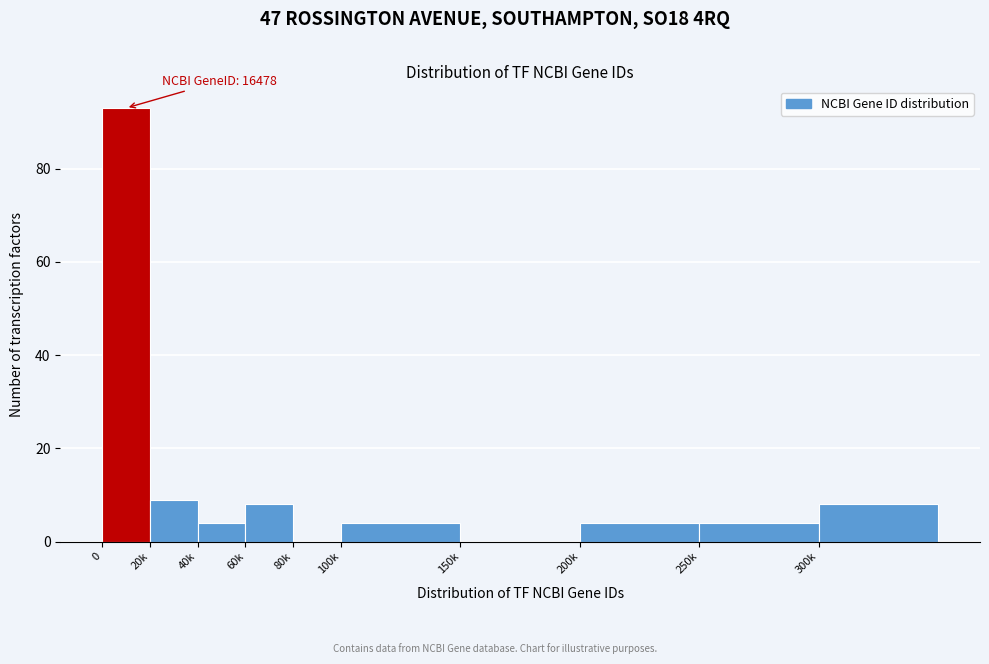

Reading right to left, list all the values displayed in this chart.

300k=8	250k=4	200k=4	150k=0	100k=4	80k=0	60k=8	40k=4	20k=9	0=93